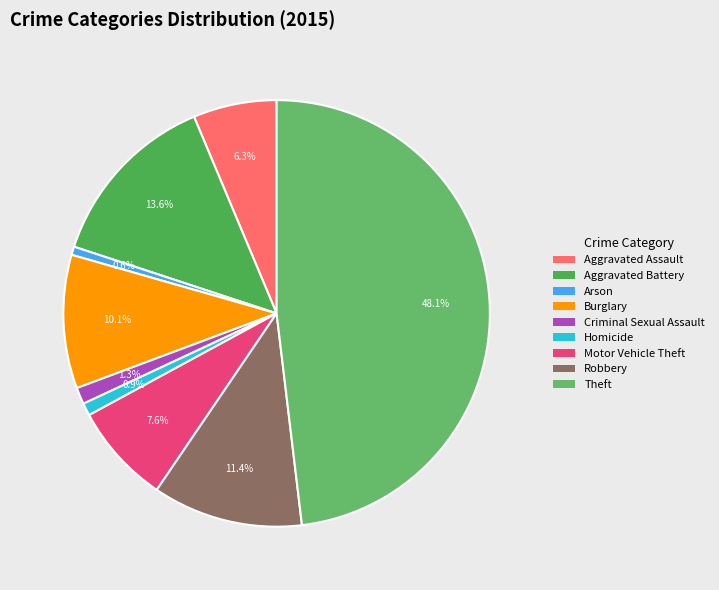

To the nearest percent, what is the difference between the largest and smallest slice percentages?

47%